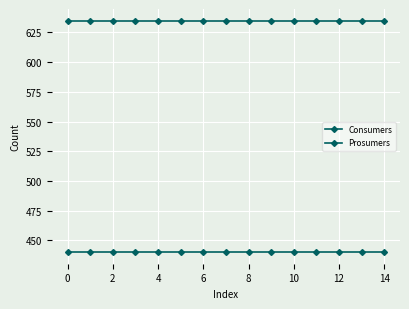

Is this an area chart (filled region under the line)?

No